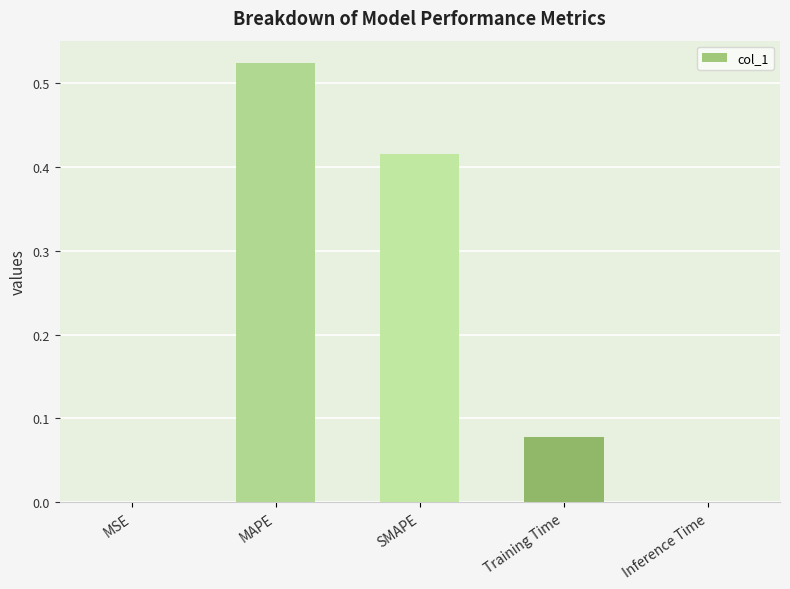

Which label corresponds to the largest value in the chart?

MAPE